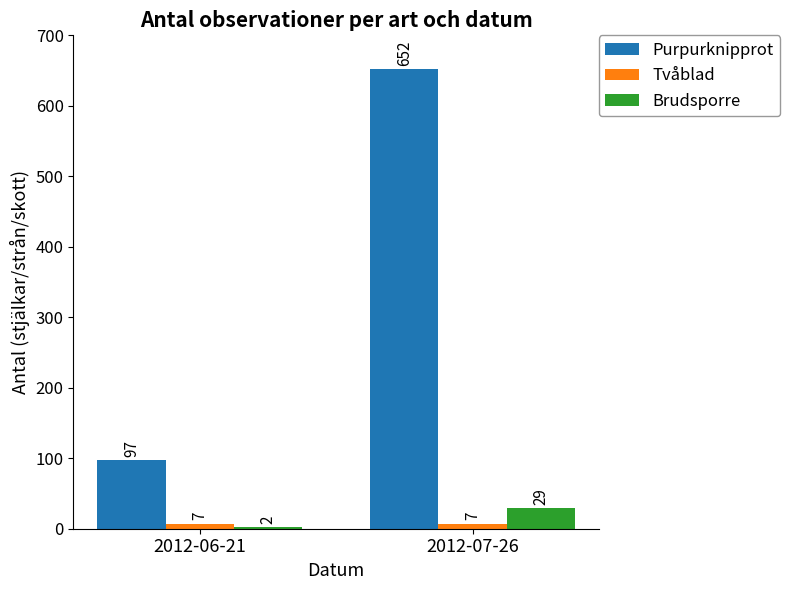

Which series has the widest spread of values?

Purpurknipprot